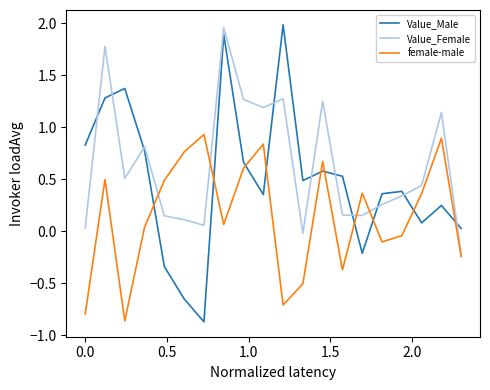

At how many categories does at least one series exceed 0?

20